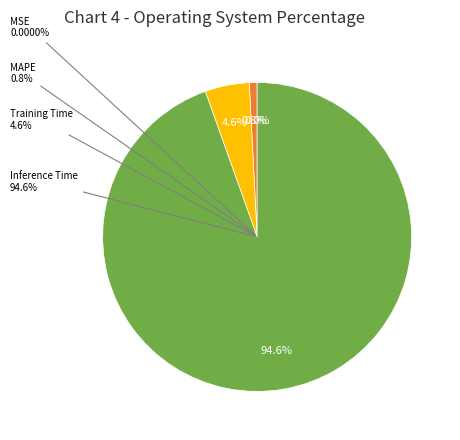

To the nearest percent, what is the combined percentage of MAPE and MSE?

1%